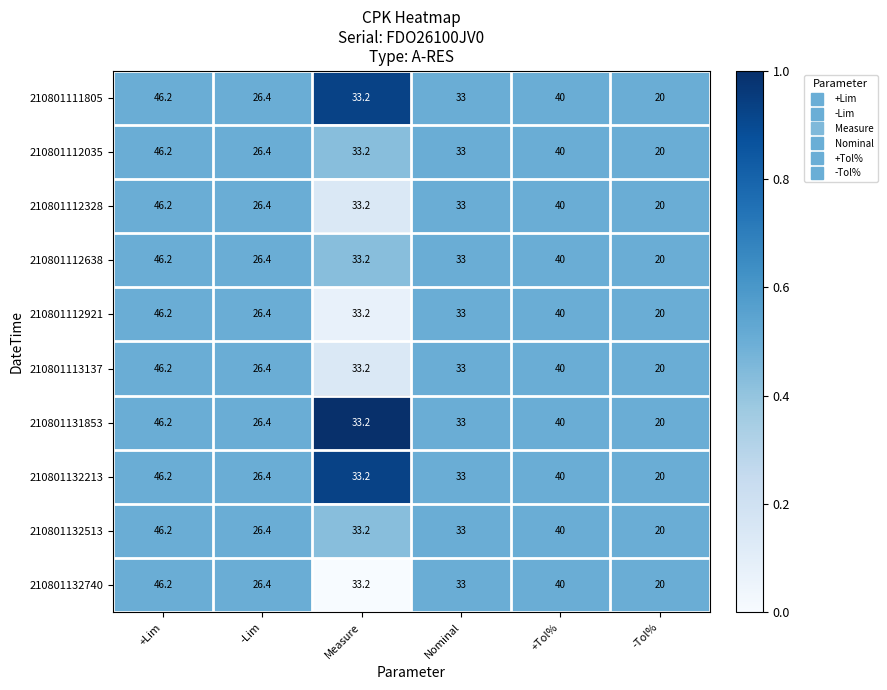

List the labels in order of 210801111805 value, smallest first.

-Tol%, -Lim, Nominal, Measure, +Tol%, +Lim